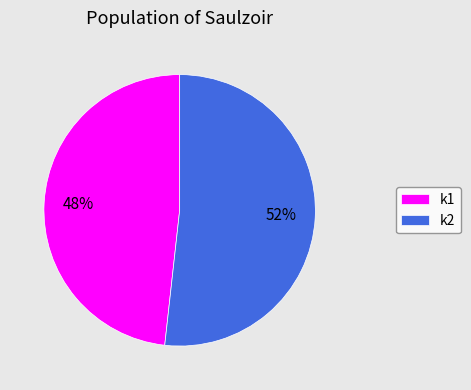

The k2 slice represents 60% of the pie. True or false?

False